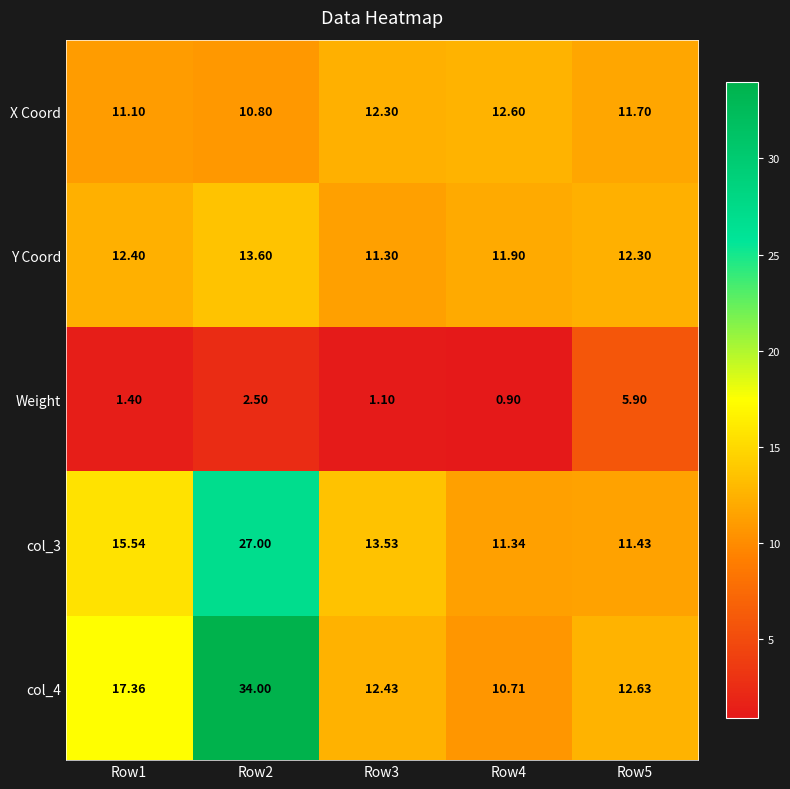

Rank the series by their maximum value, from lowest to highest.

Weight, X Coord, Y Coord, col_3, col_4